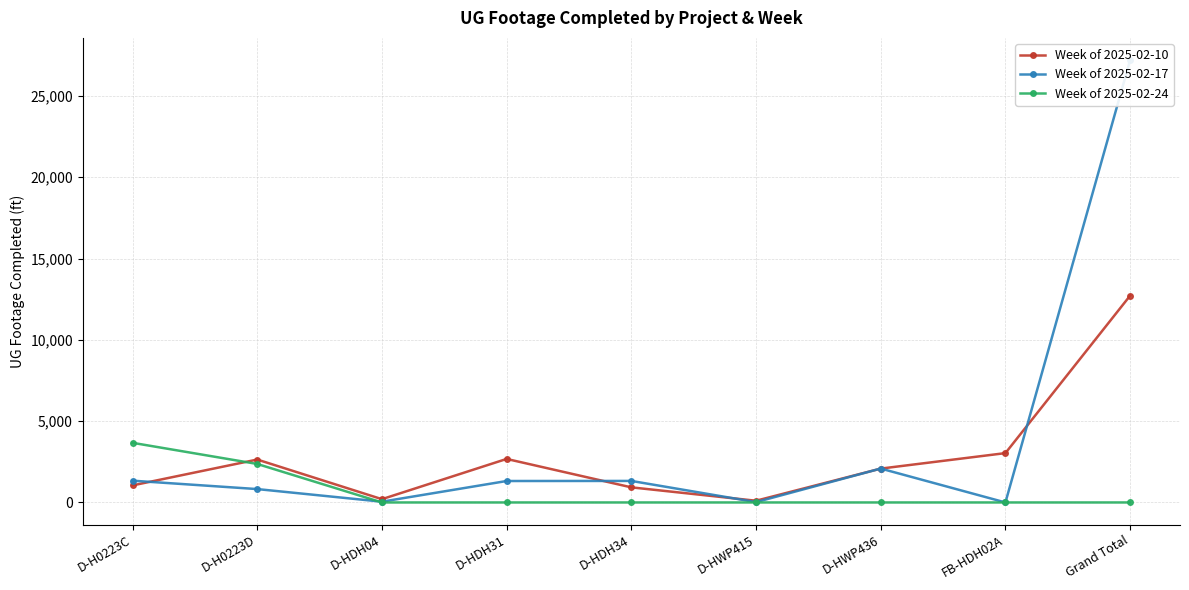

What is the total value across all series at D-H0223D?

5830